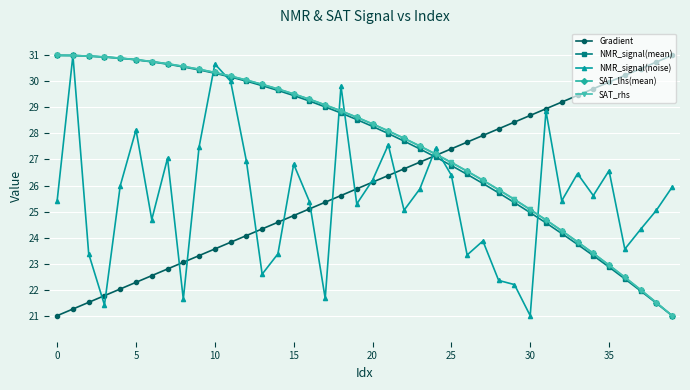

What is the minimum value for NMR_signal(noise)?

21.0